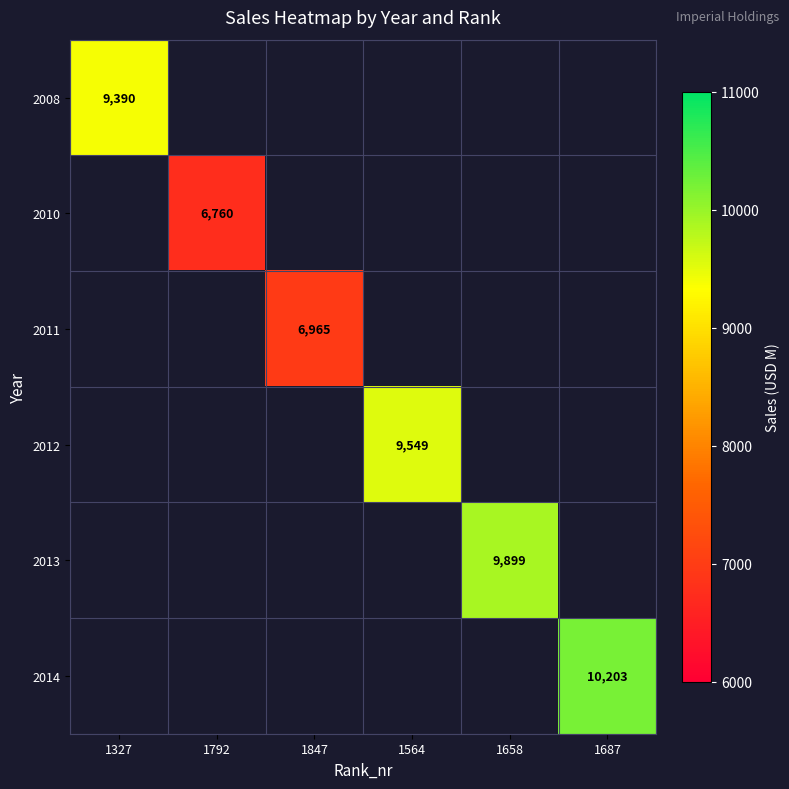

Is it true that 2013 equals 9899 at 1658?

True